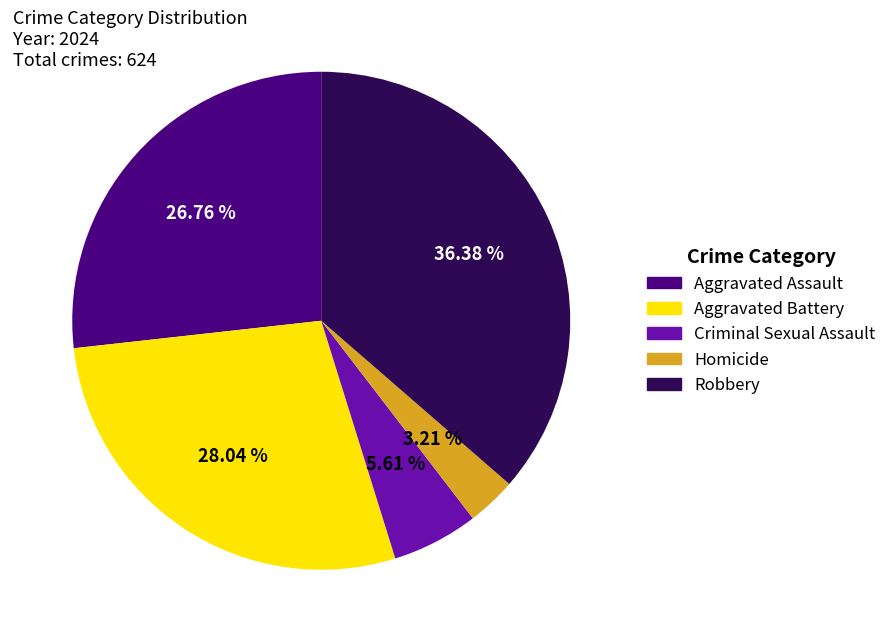

Which has a higher value, Aggravated Assault or Robbery?

Robbery